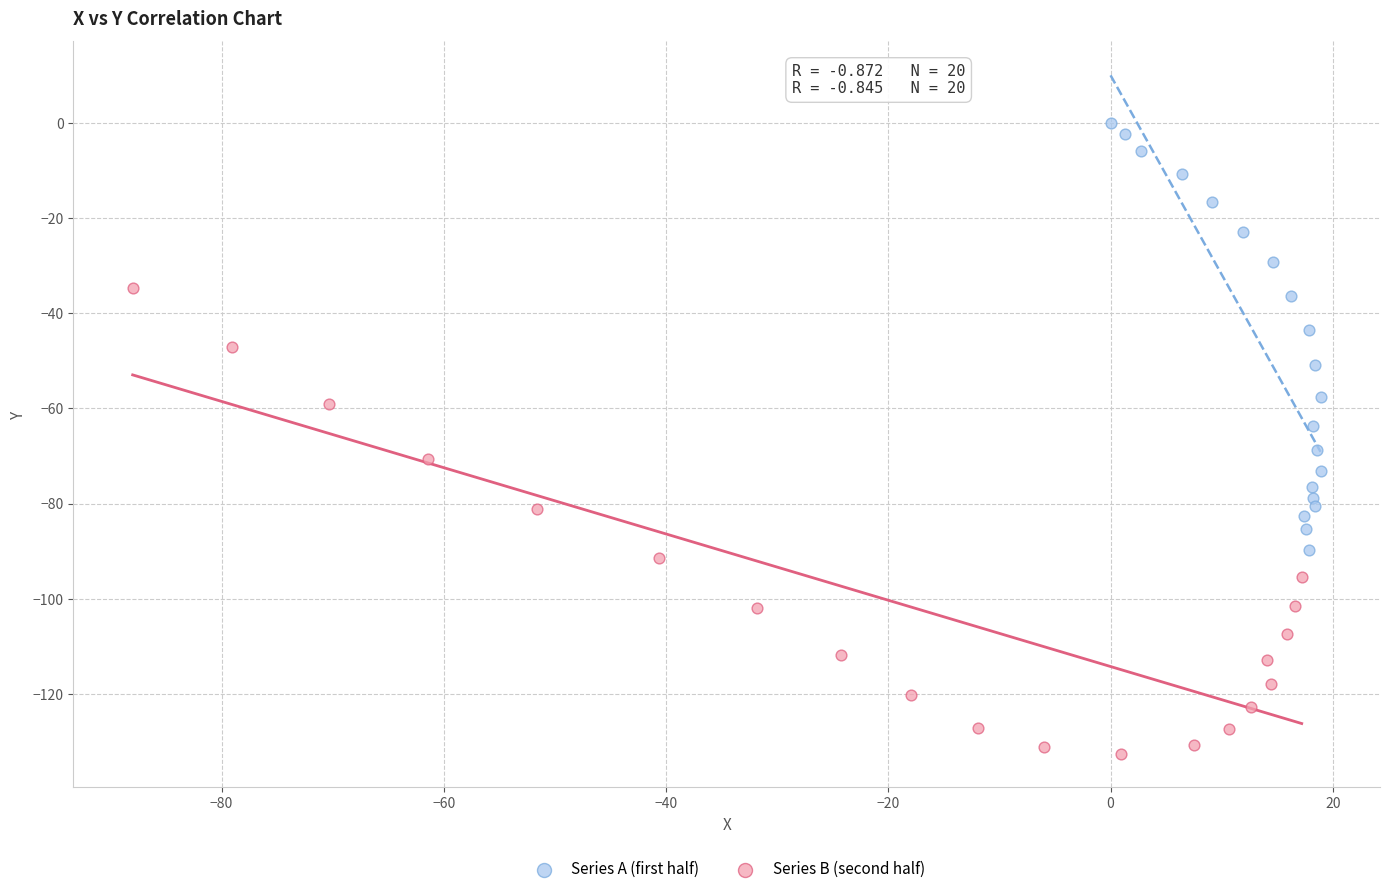

Which series has the largest Y range (max minus min)?

Series B (second half)